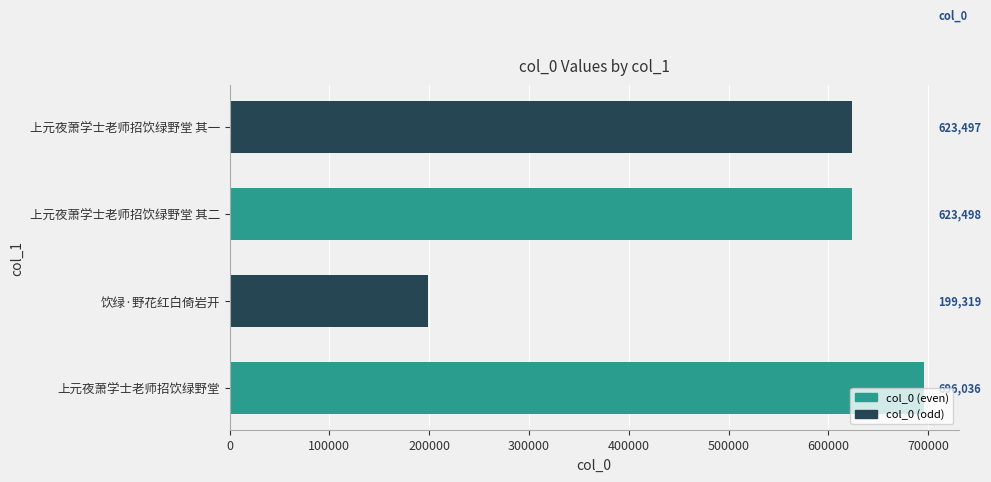

List the labels in order of value, smallest first.

饮绿·野花红白倚岩开, 上元夜萧学士老师招饮绿野堂 其一, 上元夜萧学士老师招饮绿野堂 其二, 上元夜萧学士老师招饮绿野堂